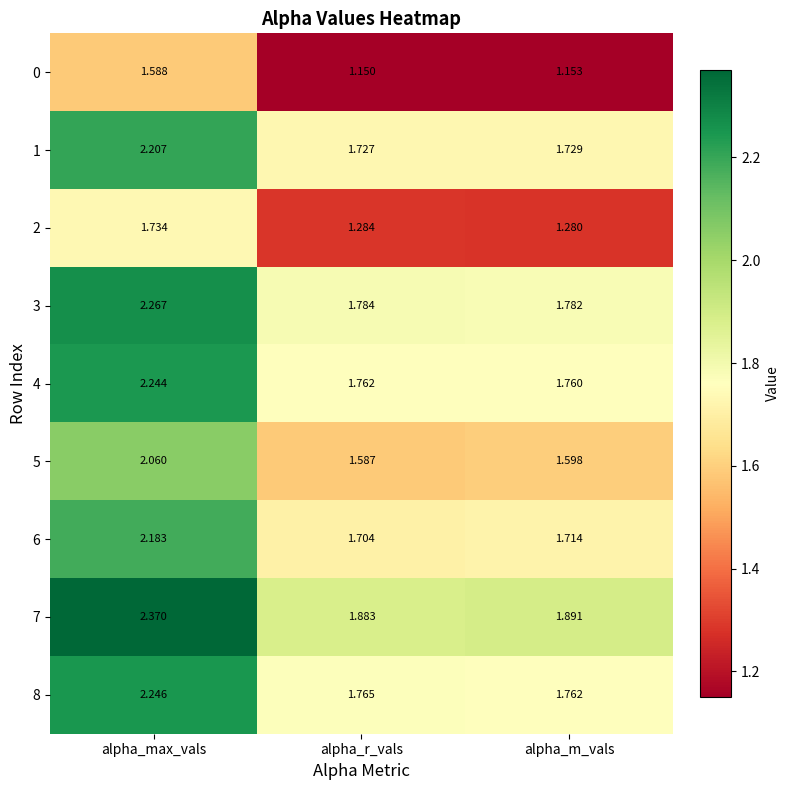

Which category has the lowest value in the 5 series?

alpha_r_vals